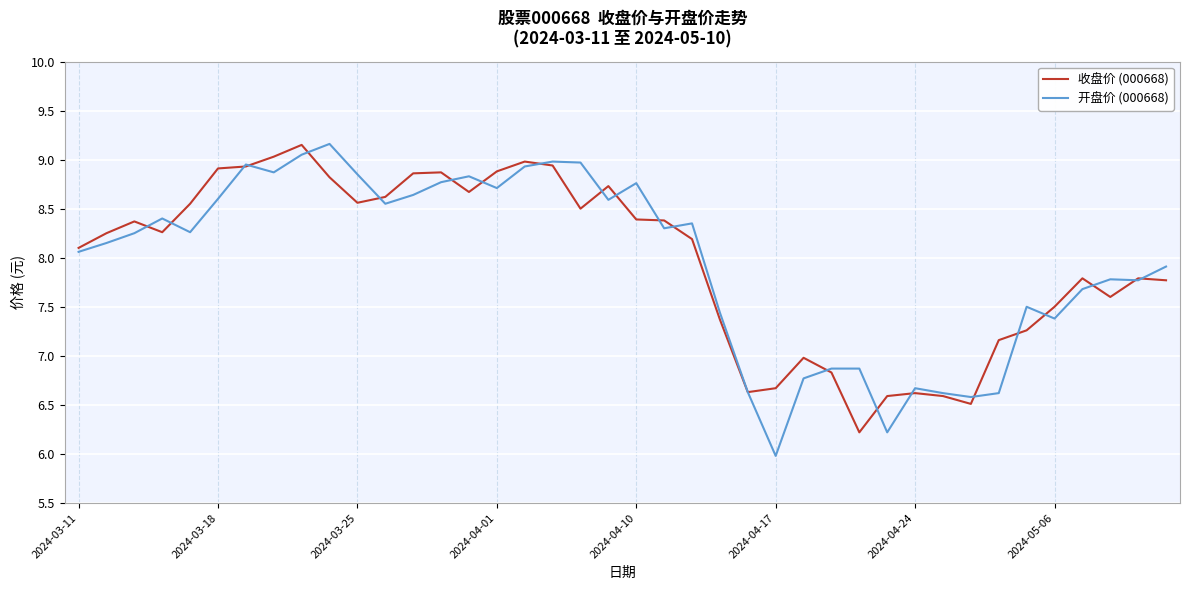

Which series has the largest range (max minus min)?

开盘价 (000668)